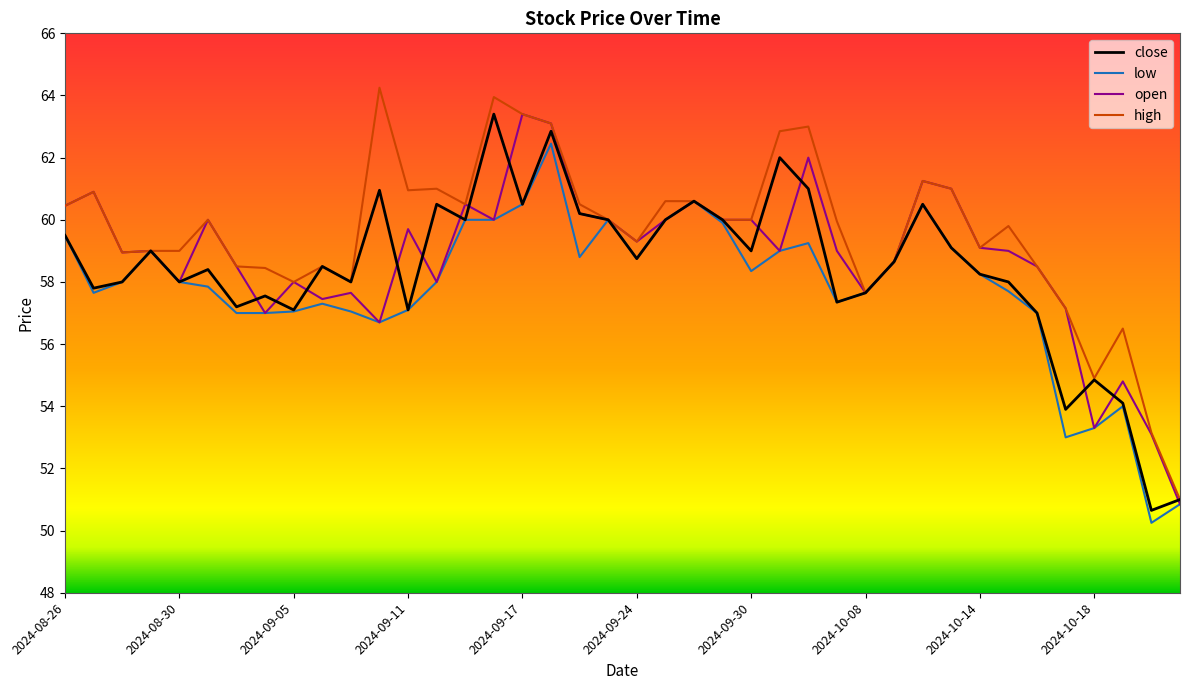

Which series has the largest total across all categories?

high